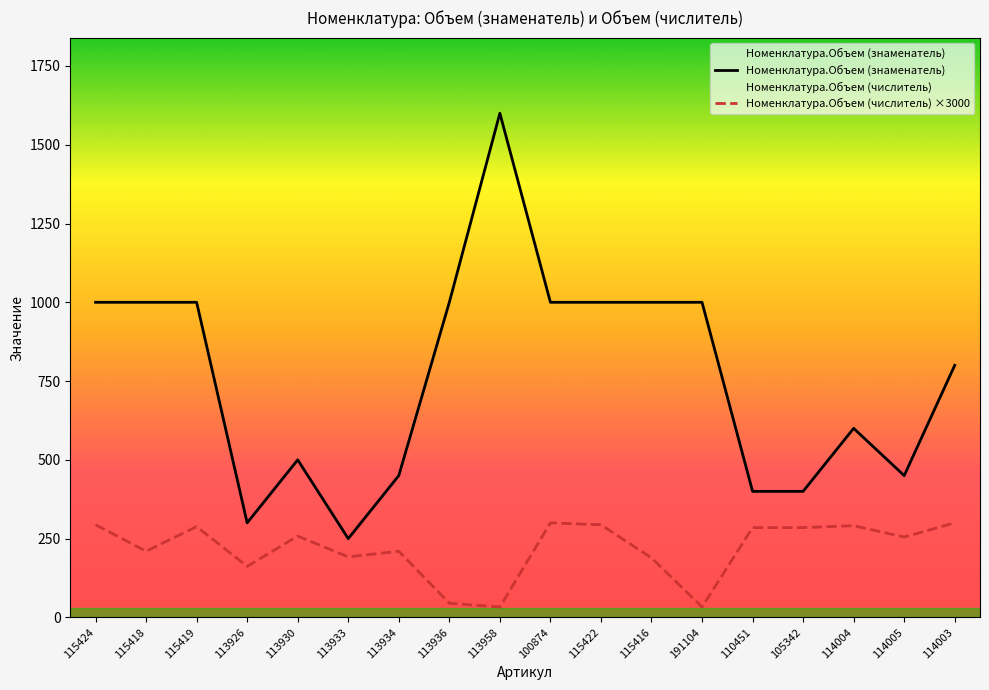

Which series has the widest spread of values?

Номенклатура.Объем (знаменатель)